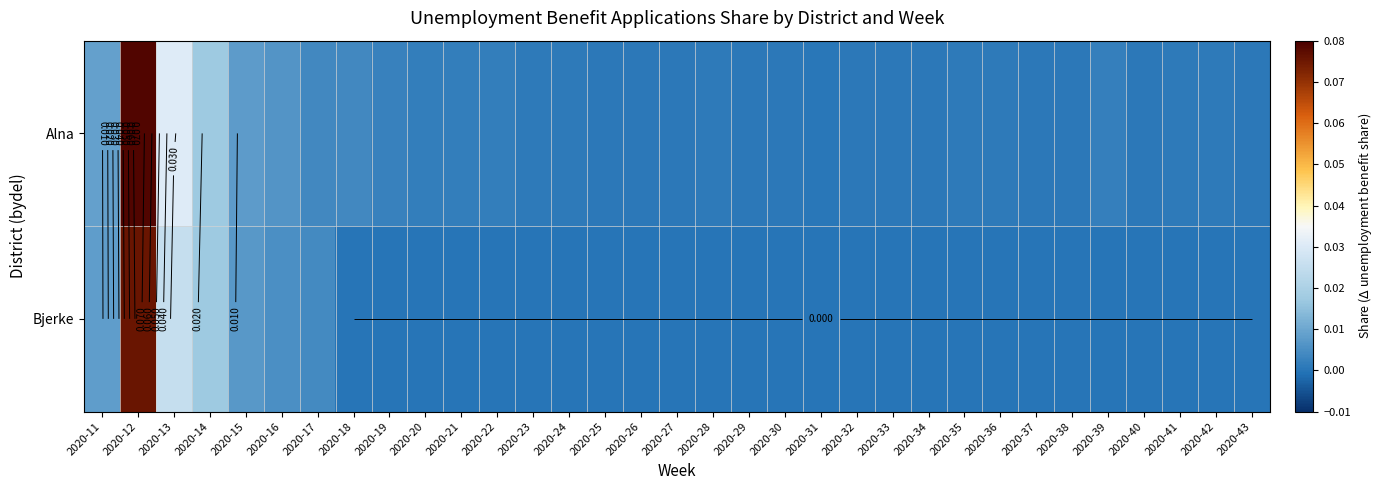

Count the number of data series in this chart.

2